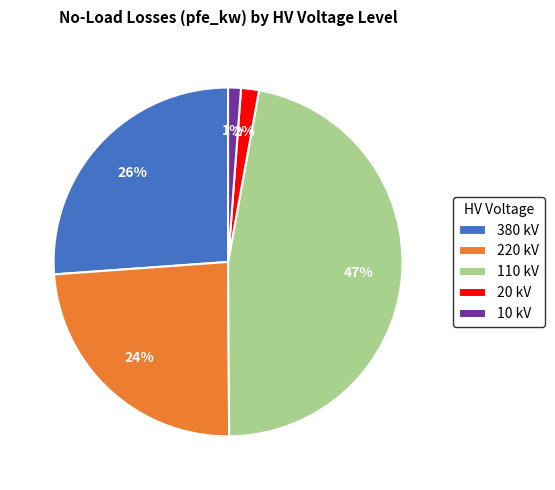

Which has a higher value, 220 kV or 380 kV?

380 kV